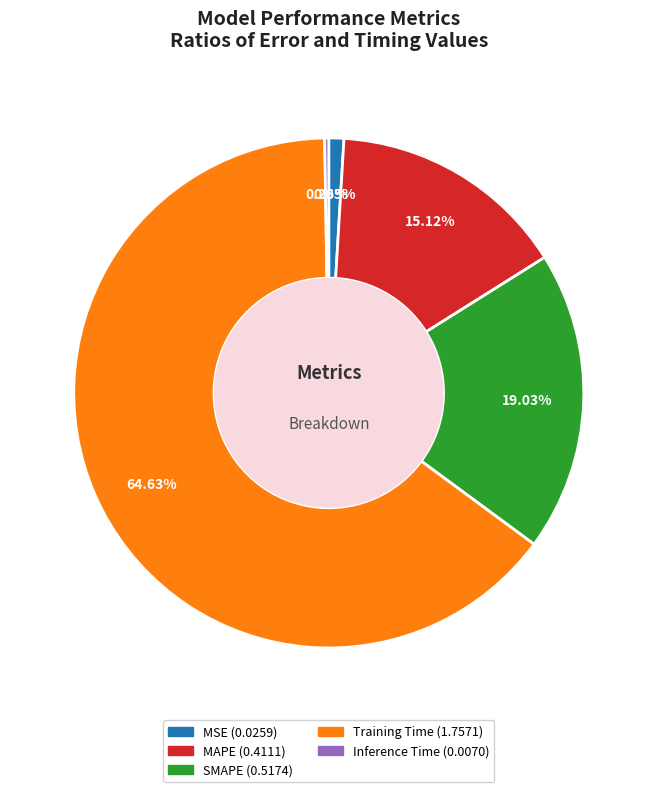

To the nearest percent, what is the average slice percentage?

20%